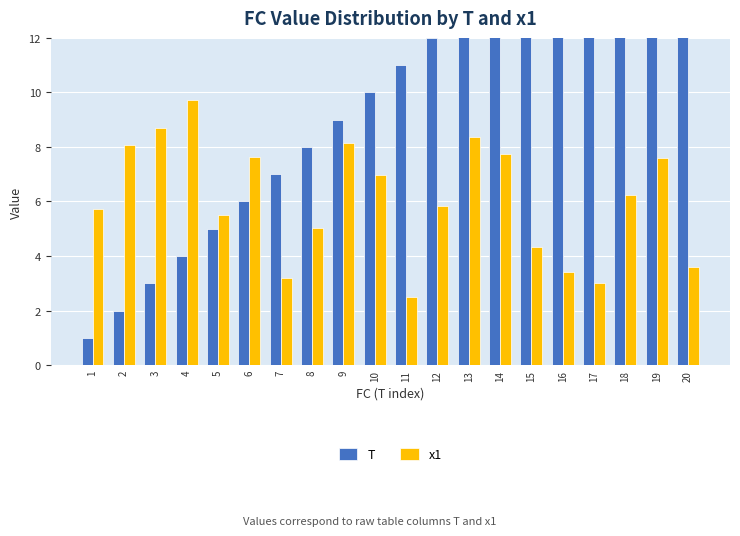

Reading left to right, what are all the values shown in this chart?

T: 1=1.0	2=2.0	3=3.0	4=4.0	5=5.0	6=6.0	7=7.0	8=8.0	9=9.0	10=10.0	11=11.0	12=12.0	13=13.0	14=14.0	15=15.0	16=16.0	17=17.0	18=18.0	19=19.0	20=20.0
x1: 1=5.7	2=8.1	3=8.7	4=9.7	5=5.5	6=7.6	7=3.2	8=5.0	9=8.2	10=7.0	11=2.5	12=5.8	13=8.4	14=7.8	15=4.3	16=3.4	17=3.0	18=6.2	19=7.6	20=3.6